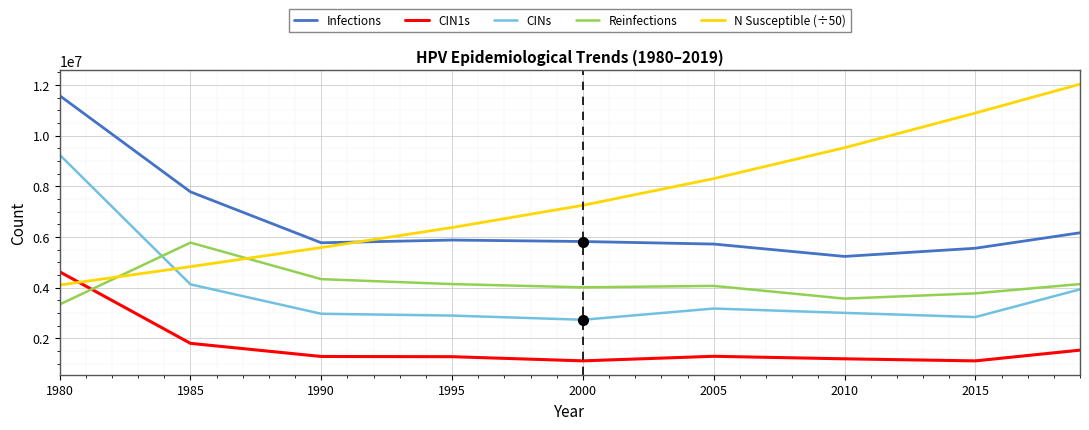

What is the difference between the maximum and minimum values in the Infections series?

6349582.3